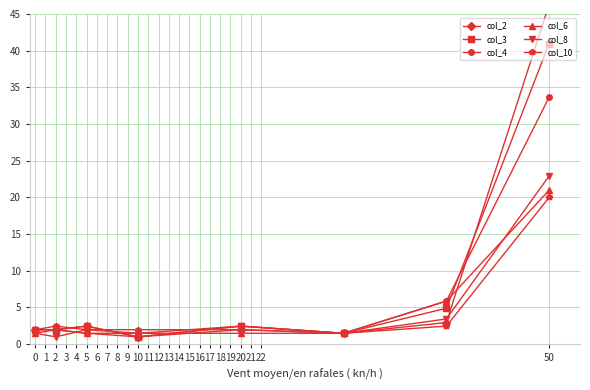

What is the approximate value of col_10 at 2?

2.4